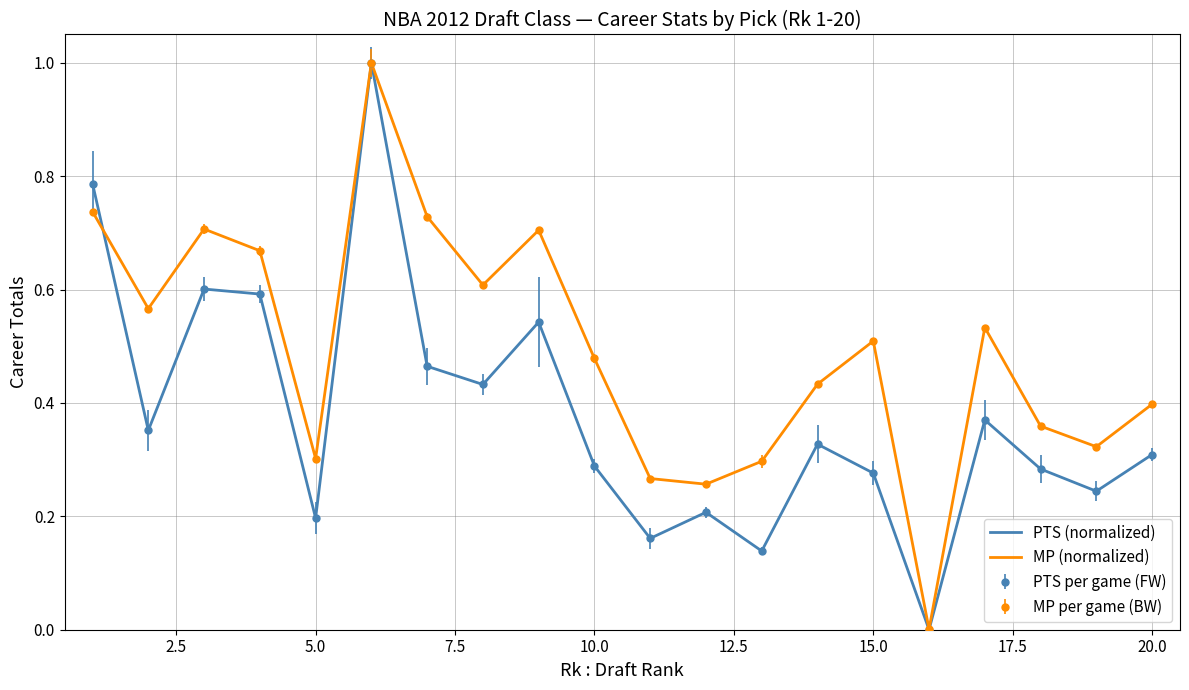

Reading left to right, transcribe all the data shown in this chart.

PTS (normalized): 0.8	0.4	0.6	0.6	0.2	1.0	0.5	0.4	0.5	0.3	0.2	0.2	0.1	0.3	0.3	0.0	0.4	0.3	0.2	0.3
MP (normalized): 0.7	0.6	0.7	0.7	0.3	1.0	0.7	0.6	0.7	0.5	0.3	0.3	0.3	0.4	0.5	0.0	0.5	0.4	0.3	0.4